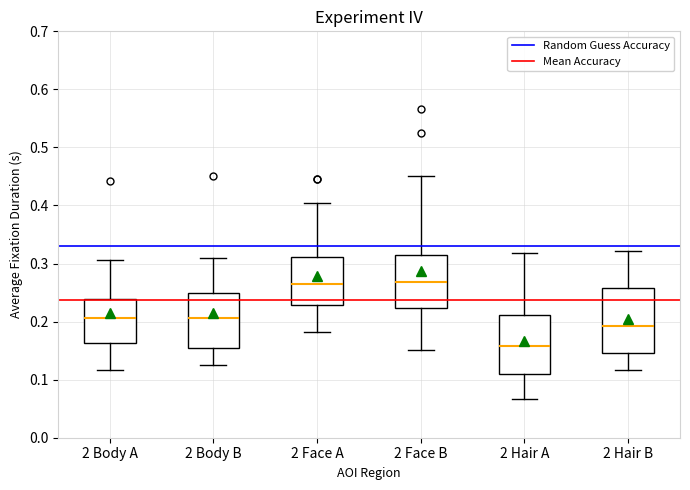

Which box's median line is the lowest?

2 Hair A